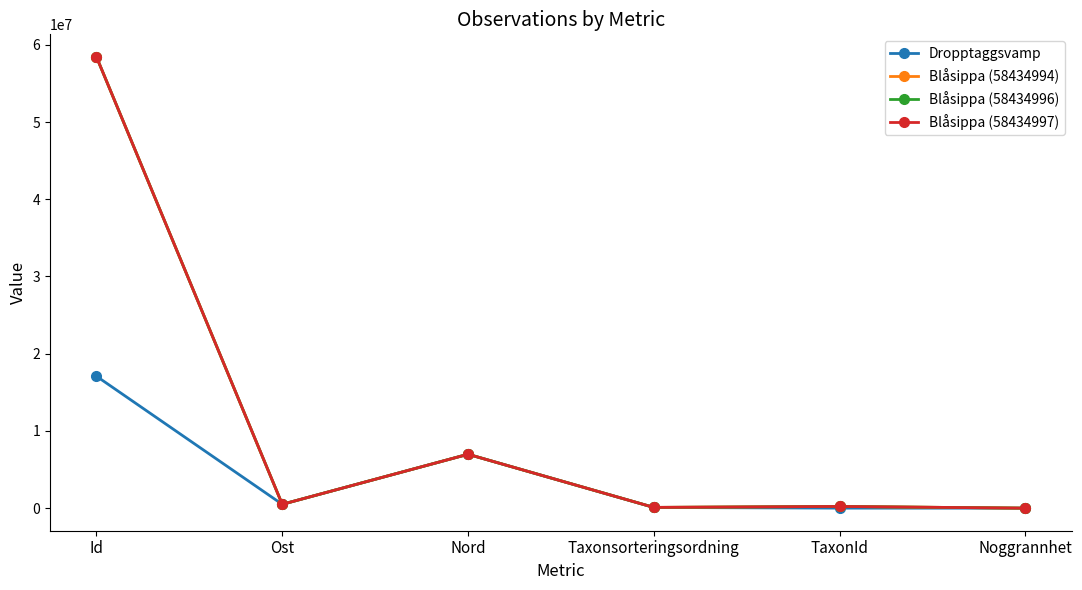

What is the sum of the Dropptaggsvamp values at Taxonsorteringsordning and Id?

17174927